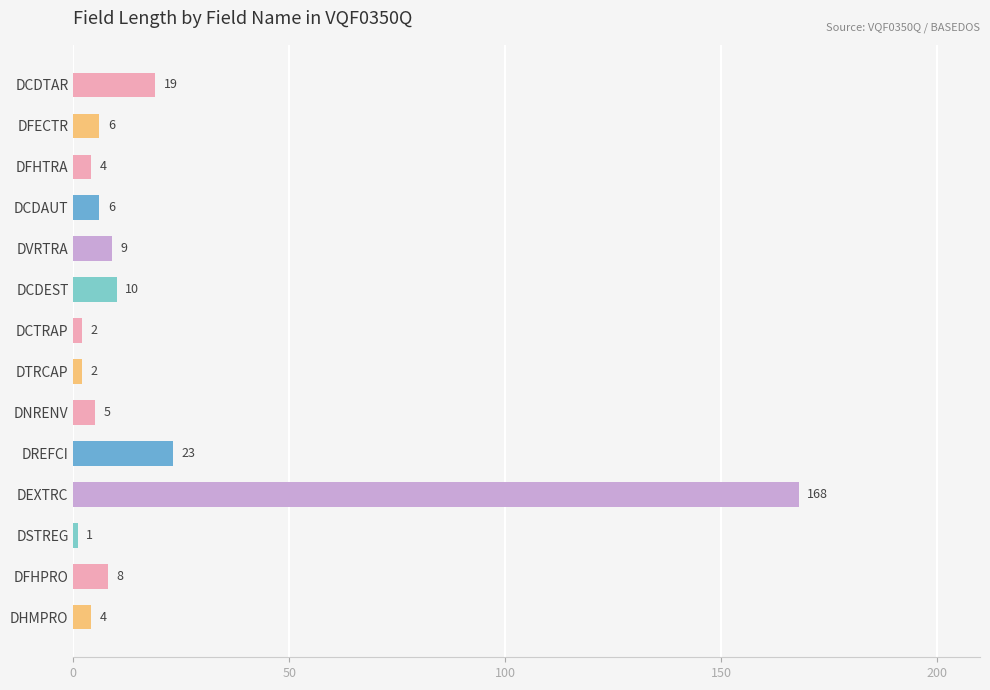

What is the average value?

19